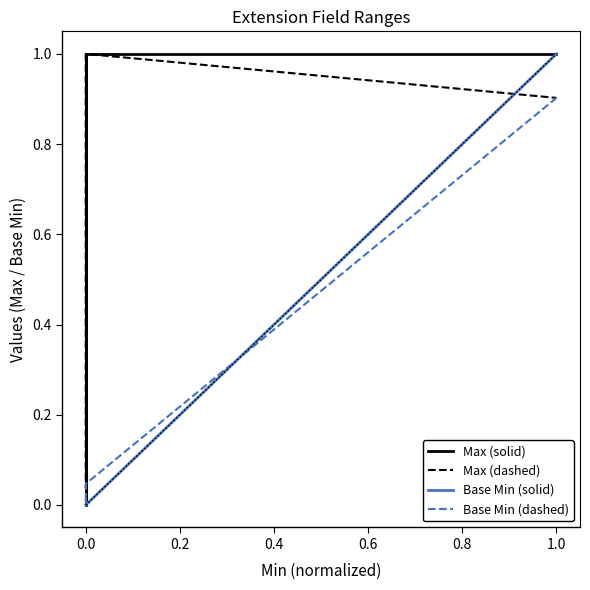

At how many categories does at least one series exceed 0?

5